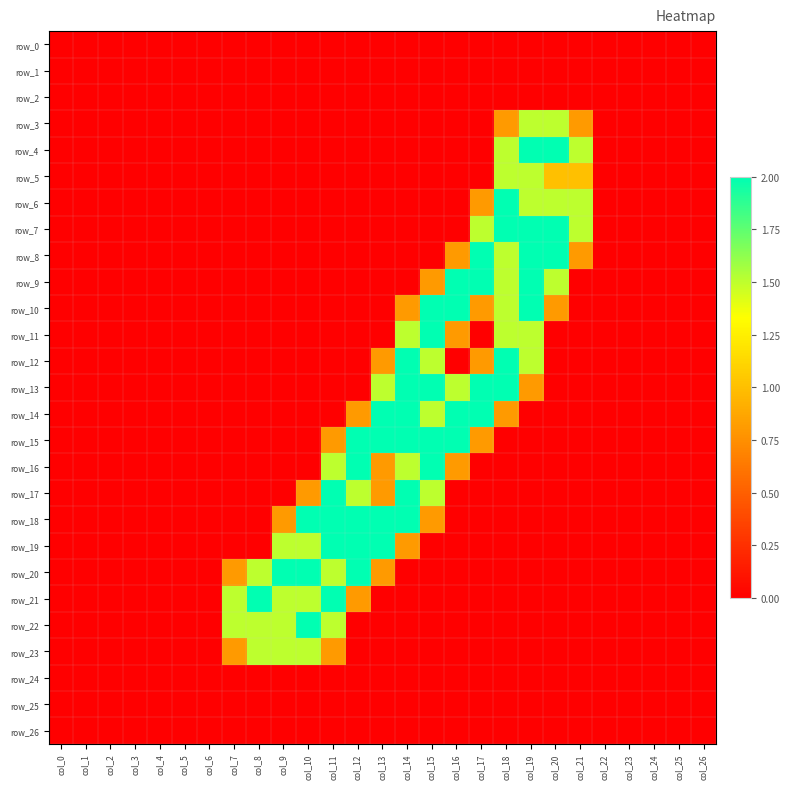

At which category is the sum across all series the highest?

col_18